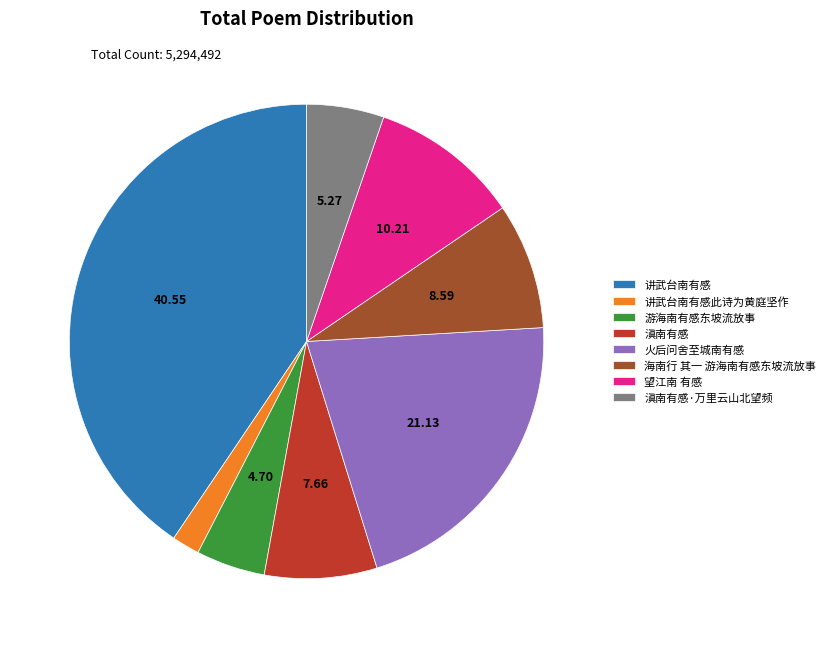

Which category has the smallest portion of the pie?

讲武台南有感此诗为黄庭坚作